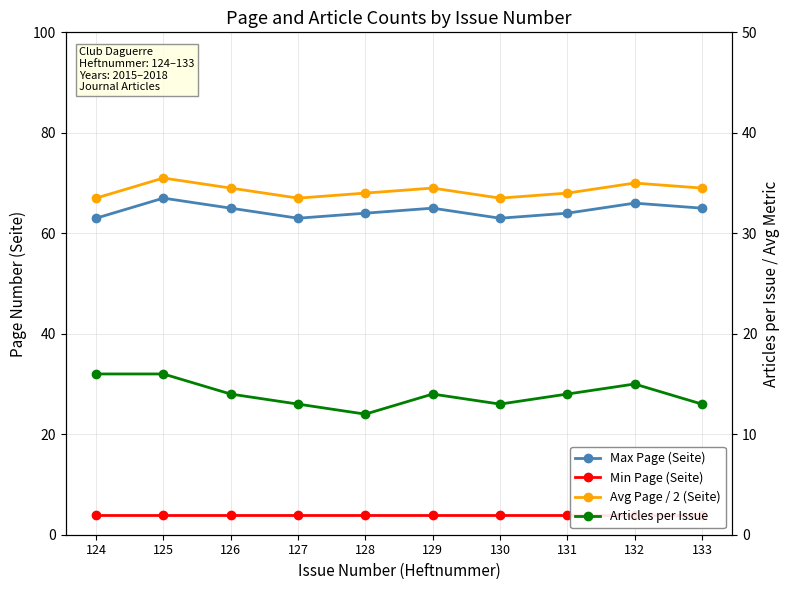

Reading left to right, what are all the values shown in this chart?

Max Page (Seite): 124=63.0	125=67.0	126=65.0	127=63.0	128=64.0	129=65.0	130=63.0	131=64.0	132=66.0	133=65.0
Min Page (Seite): 124=4.0	125=4.0	126=4.0	127=4.0	128=4.0	129=4.0	130=4.0	131=4.0	132=4.0	133=4.0
Articles per Issue: 124=16.0	125=16.0	126=14.0	127=13.0	128=12.0	129=14.0	130=13.0	131=14.0	132=15.0	133=13.0
Avg Page / 2 (Seite): 124=33.5	125=35.5	126=34.5	127=33.5	128=34.0	129=34.5	130=33.5	131=34.0	132=35.0	133=34.5